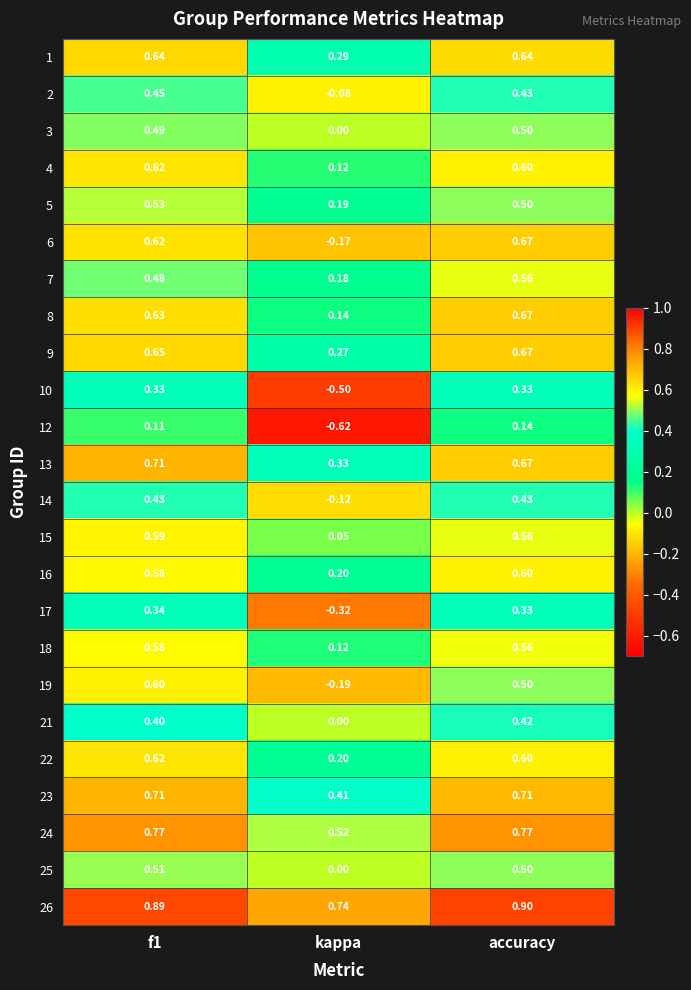

At how many categories does at least one series exceed 0?

3